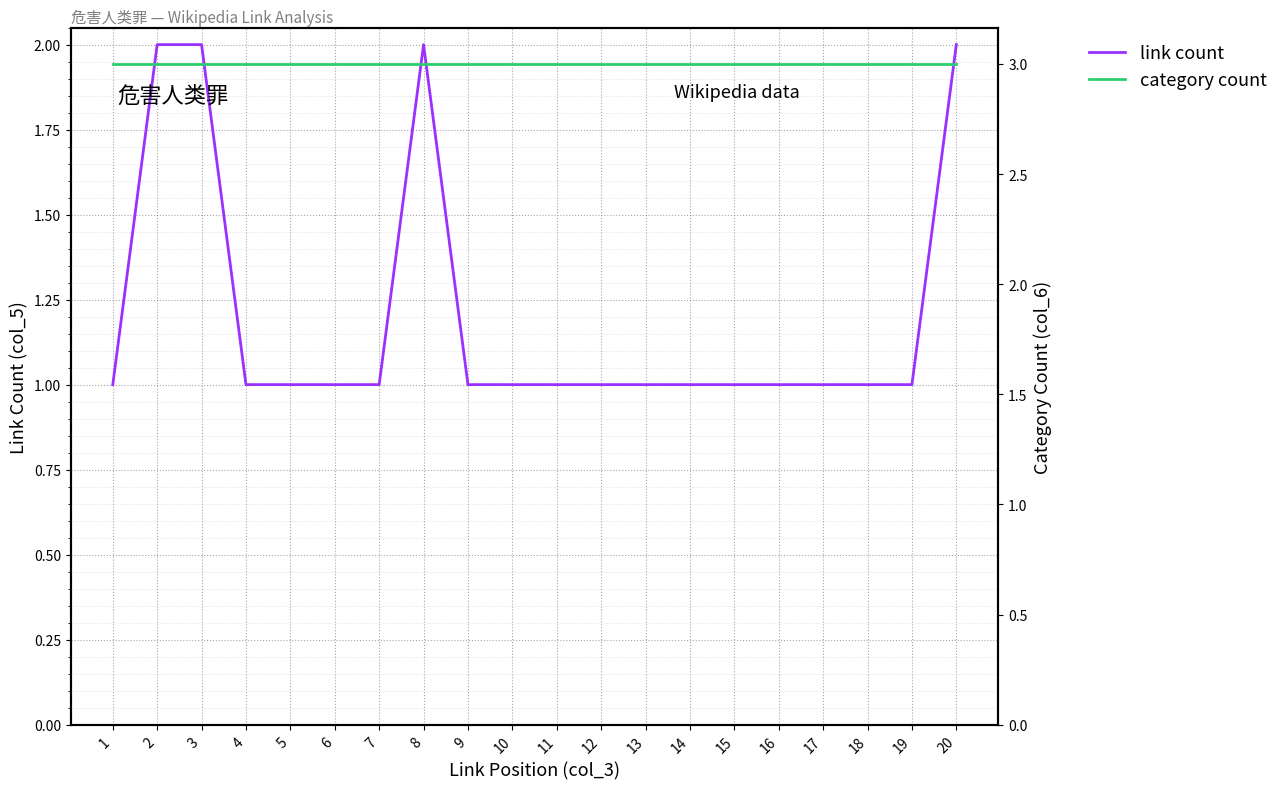

True or false: category count and link count cross at least once.

False